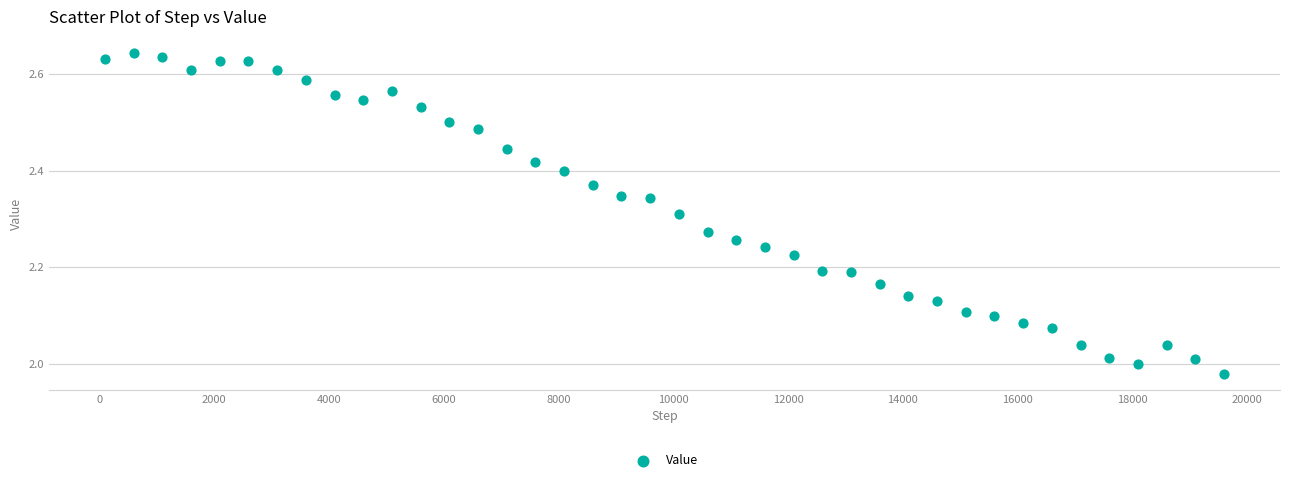

What is the range of Y values (max minus min)?

0.7